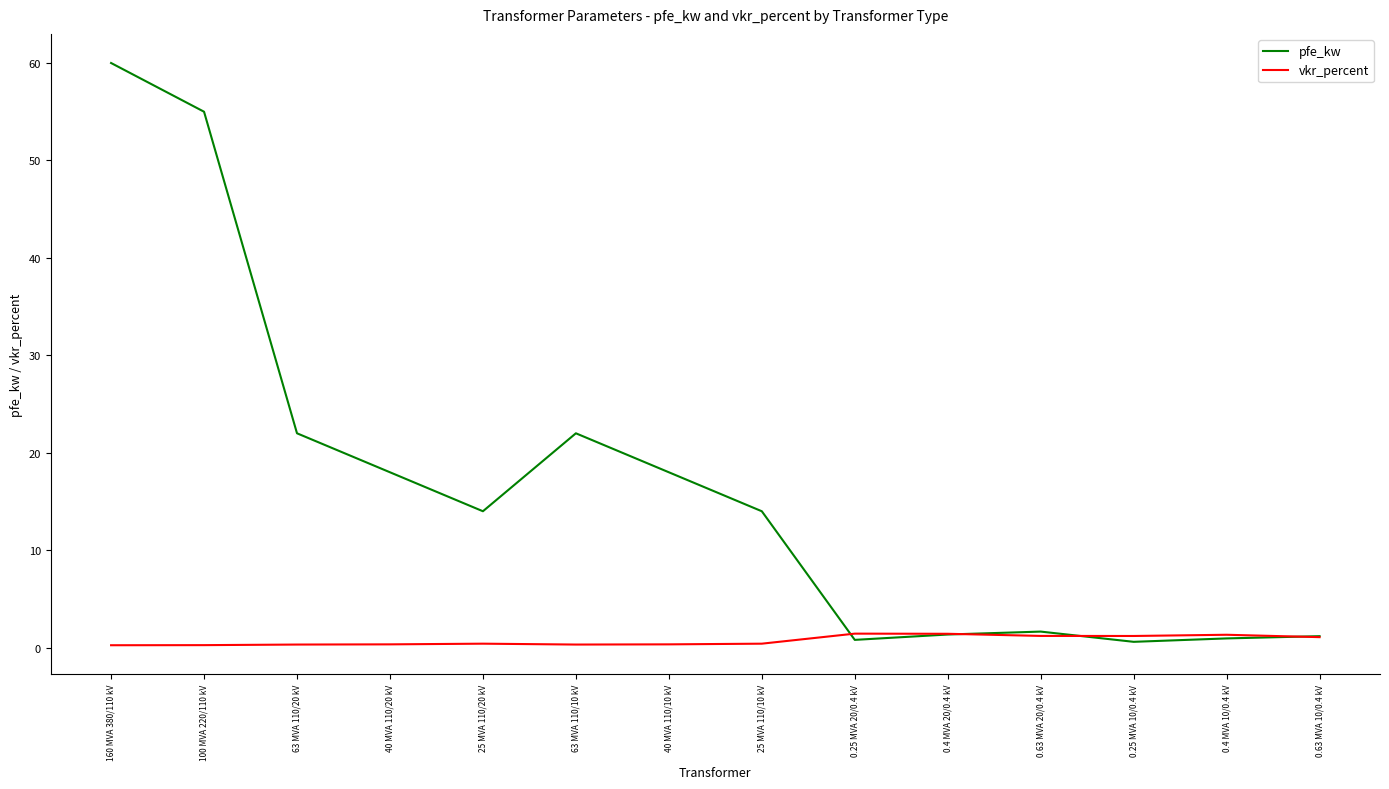

What is the total value across all series at 0.4 MVA 20/0.4 kV?

2.8